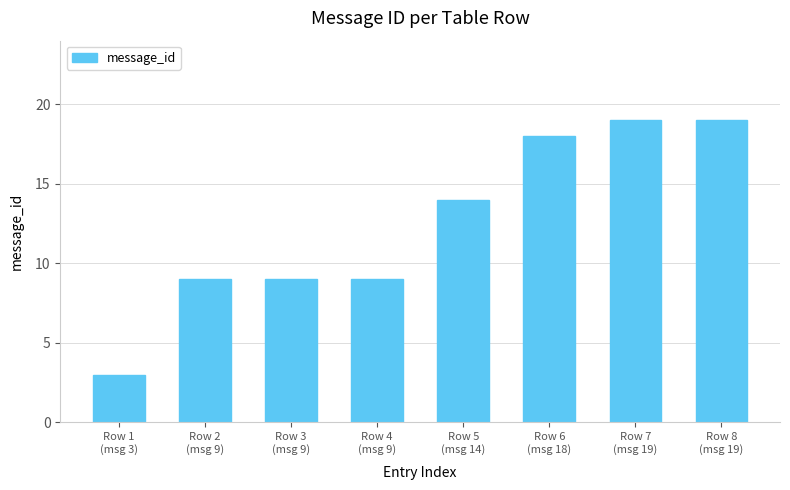

True or false: the data shows 18 at Row 6
(msg 18).

True